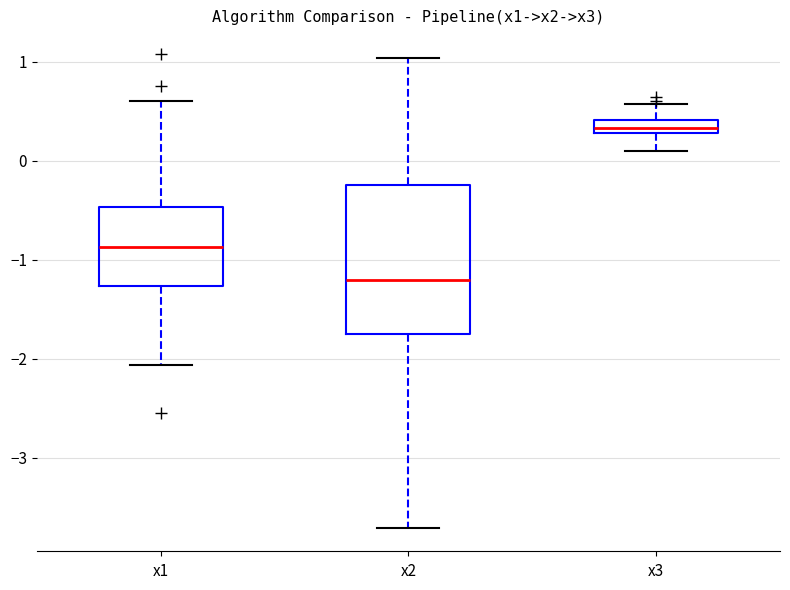

Which box's median line is the highest?

x3